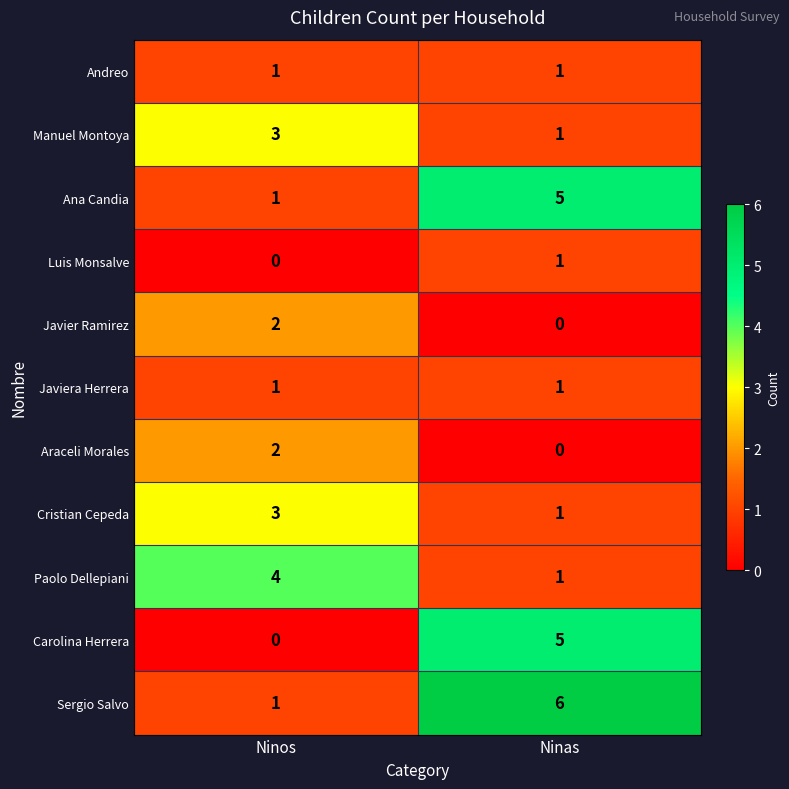

Rank the categories by Cristian Cepeda value from lowest to highest.

Ninas, Ninos